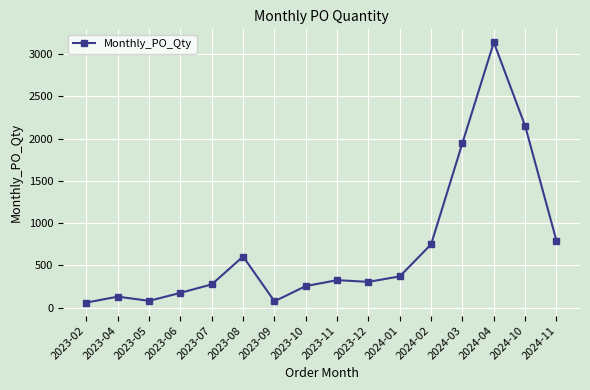

At which category does the data reach its first local peak?

2023-04